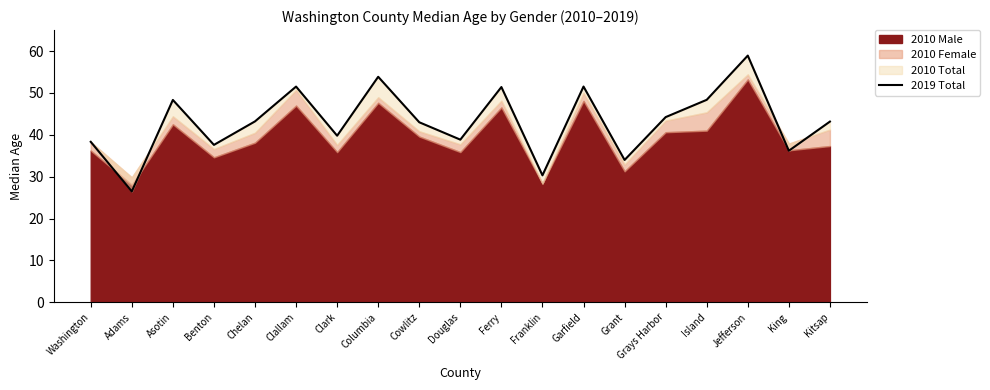

What is the value of the 19th point from the left?

43.1